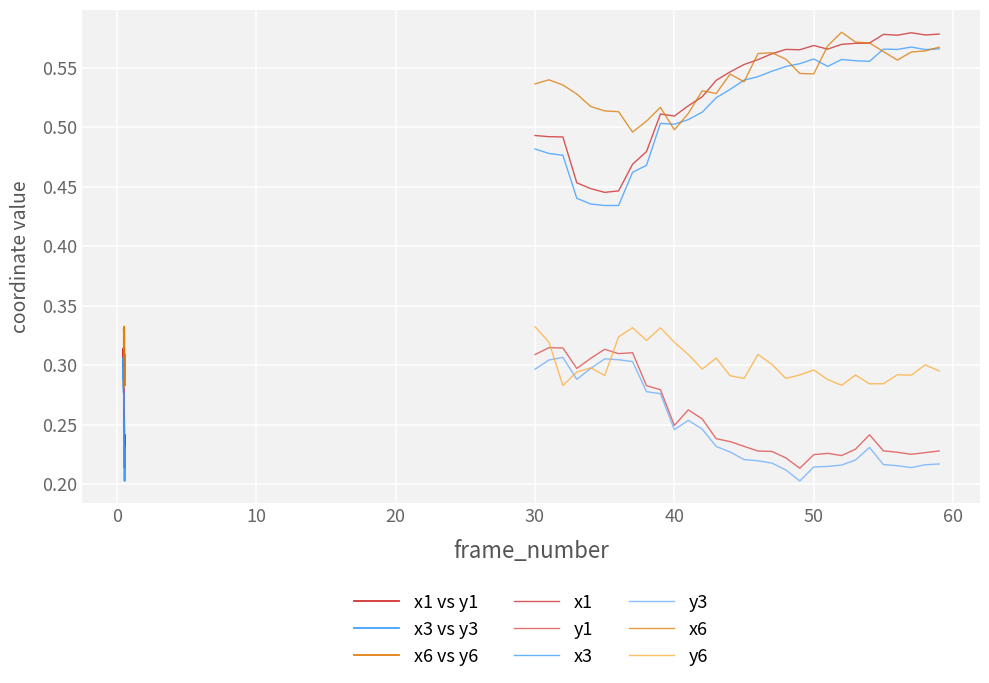

After their last crossing, which series has the higher values: x6 or x1?

x1